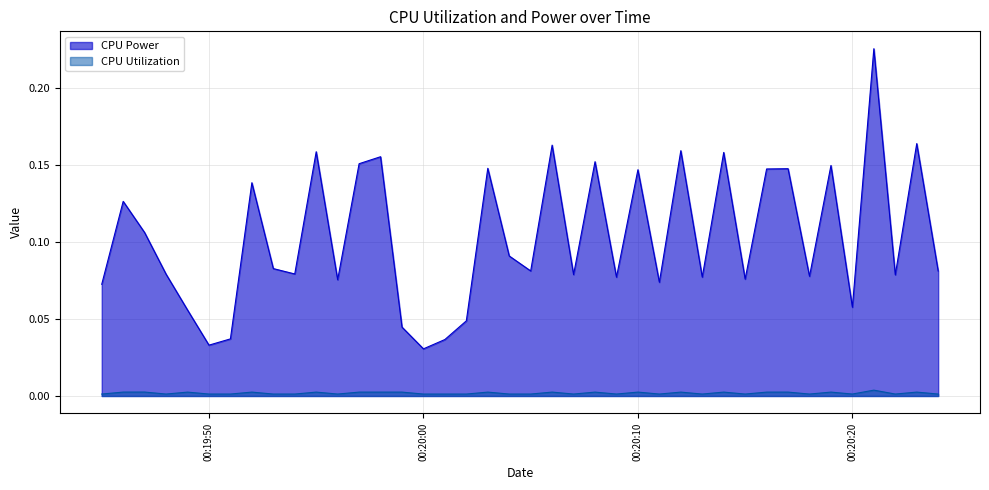

True or false: CPU Utilization and CPU Power intersect in this chart.

False